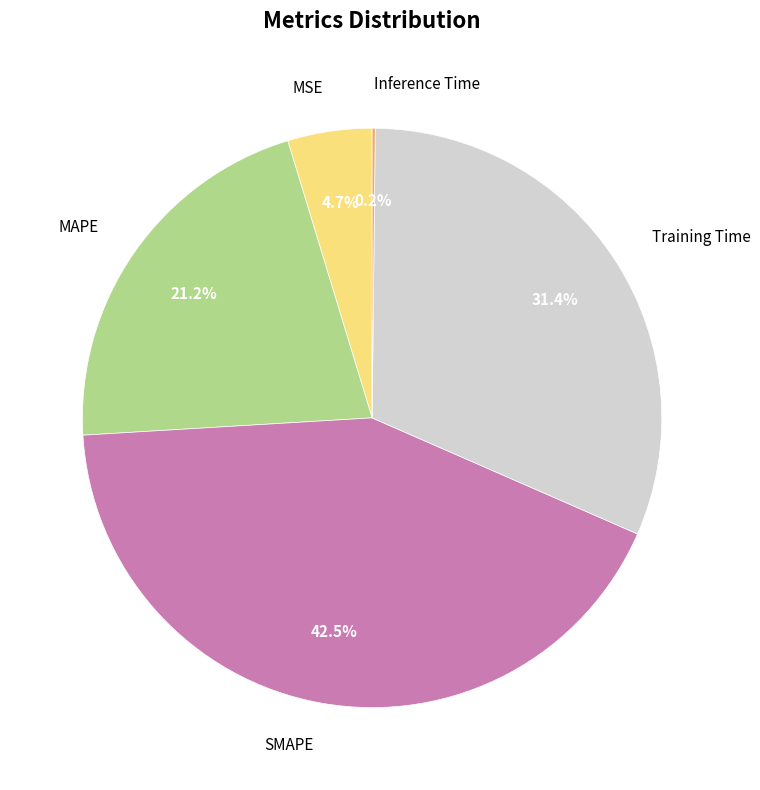

Does any single category account for the majority?

No